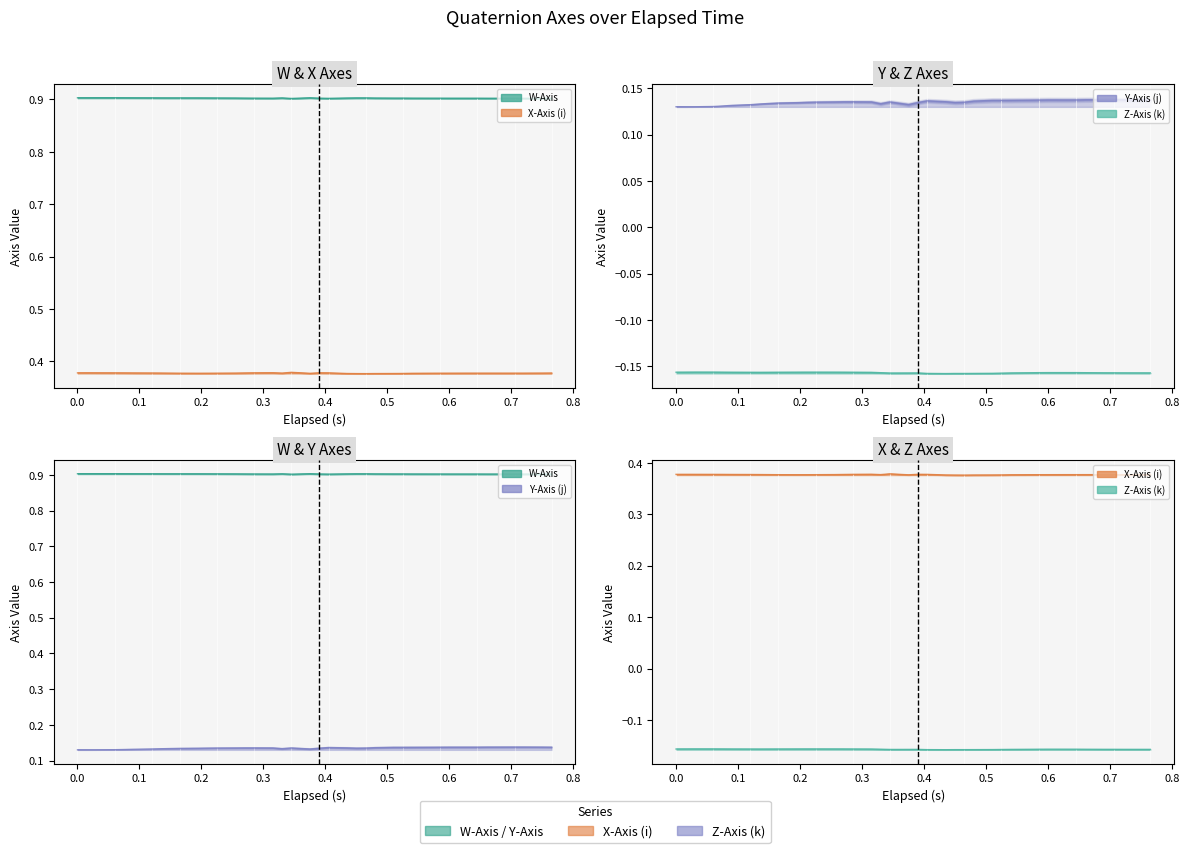

At how many categories does at least one series exceed 0?

40